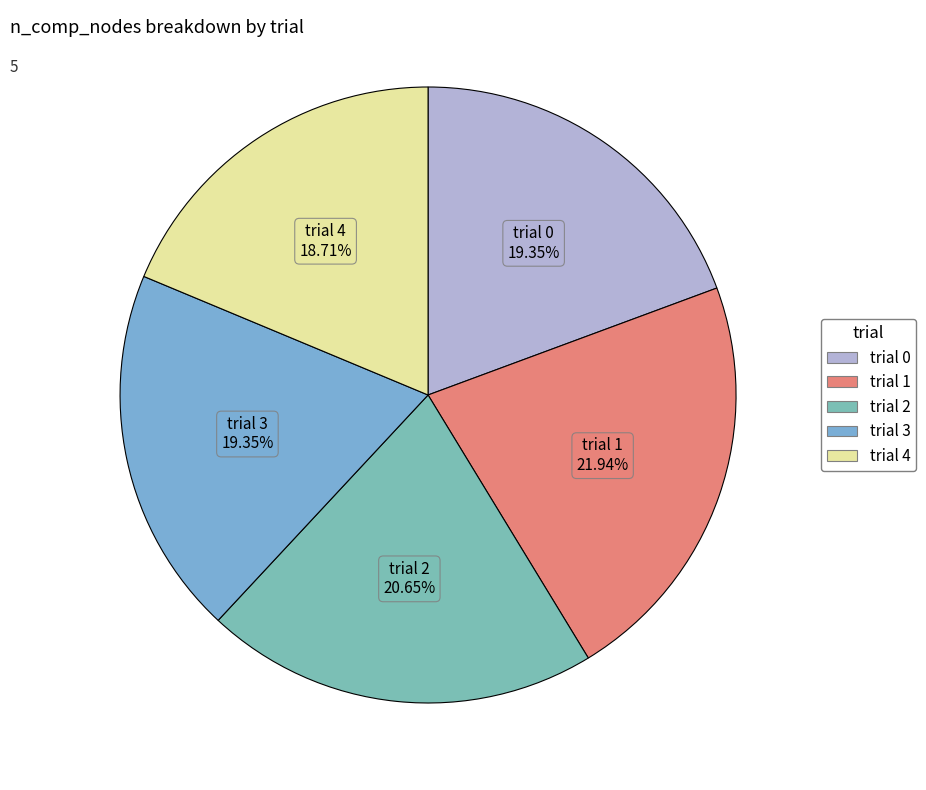

To the nearest percent, what portion does trial 1 represent?

22%